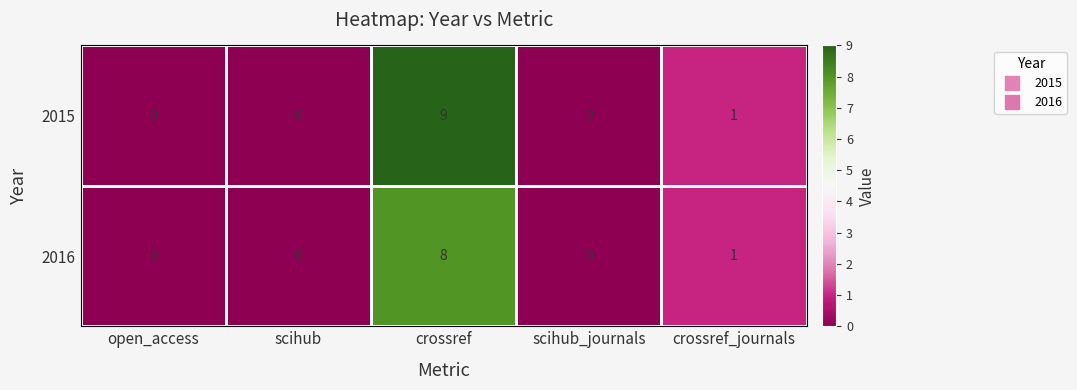

What is the maximum value shown in the chart?

9